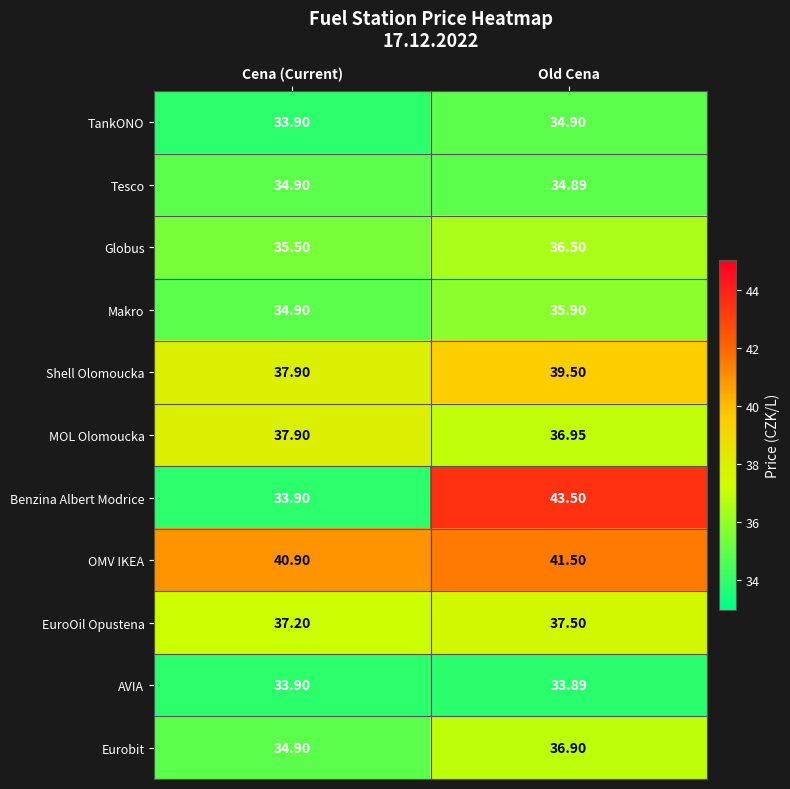

Which label corresponds to the smallest value in the chart?

Old Cena